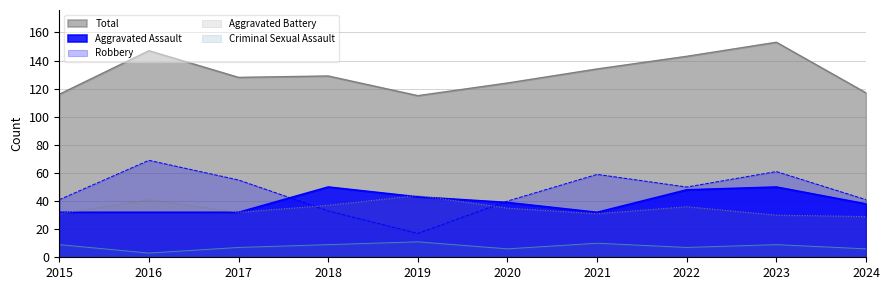

How many lines are shown in the chart?

5